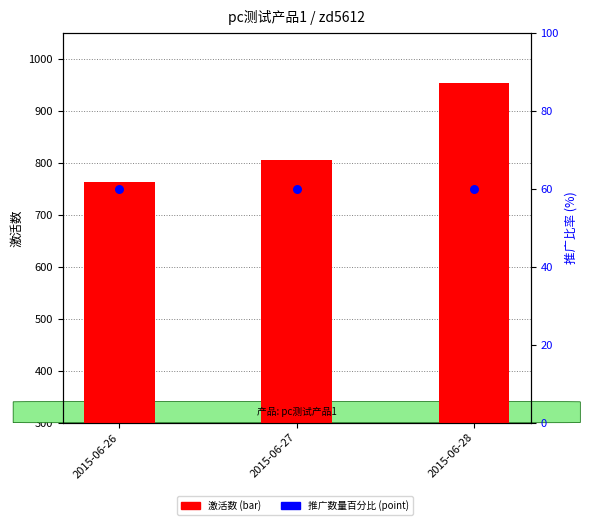

At which category is the sum across all series the highest?

2015-06-28